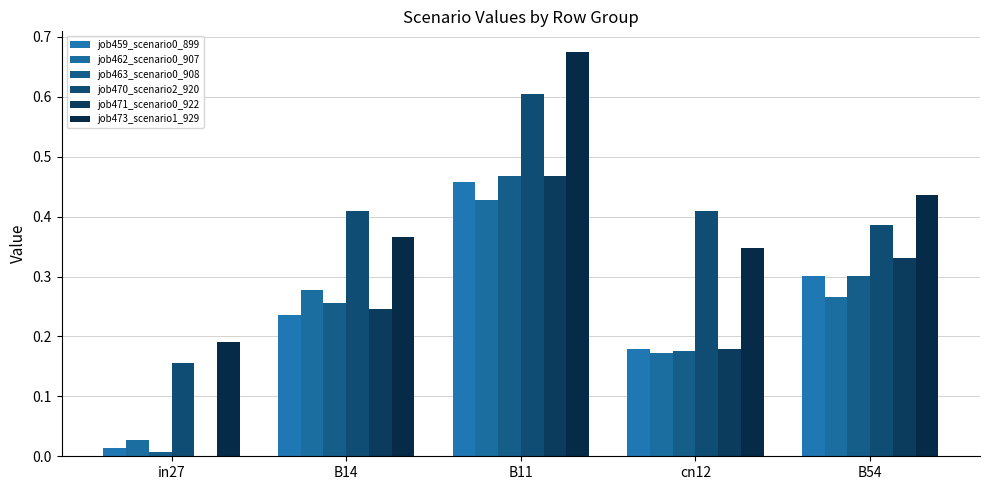

The job459_scenario0_899 series shows 0.3 at B11. True or false?

False